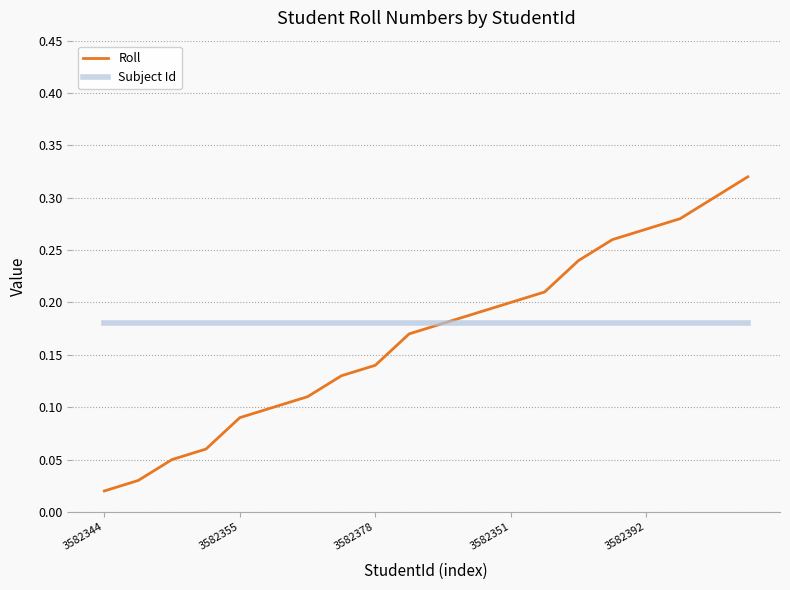

Which series has the largest range (max minus min)?

Roll